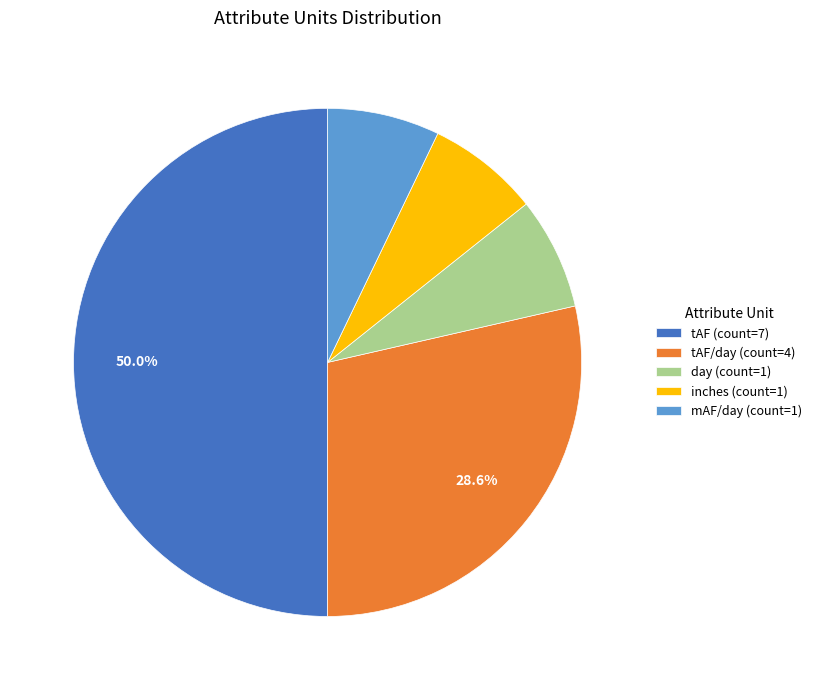

Which slice represents more than half of the pie?

tAF (count=7)